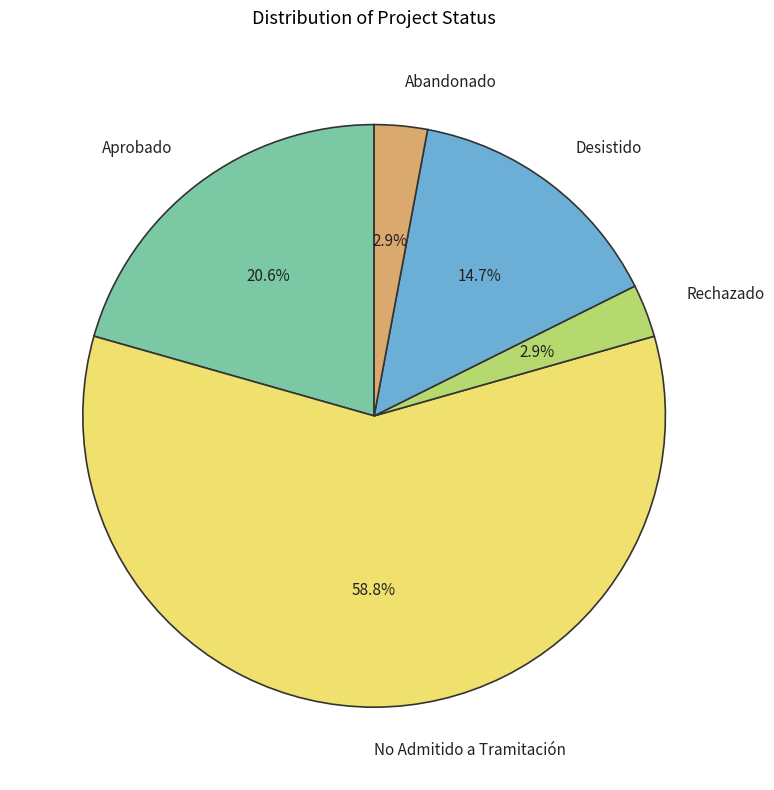

To the nearest percent, what is the combined percentage of Abandonado and No Admitido a Tramitación?

62%